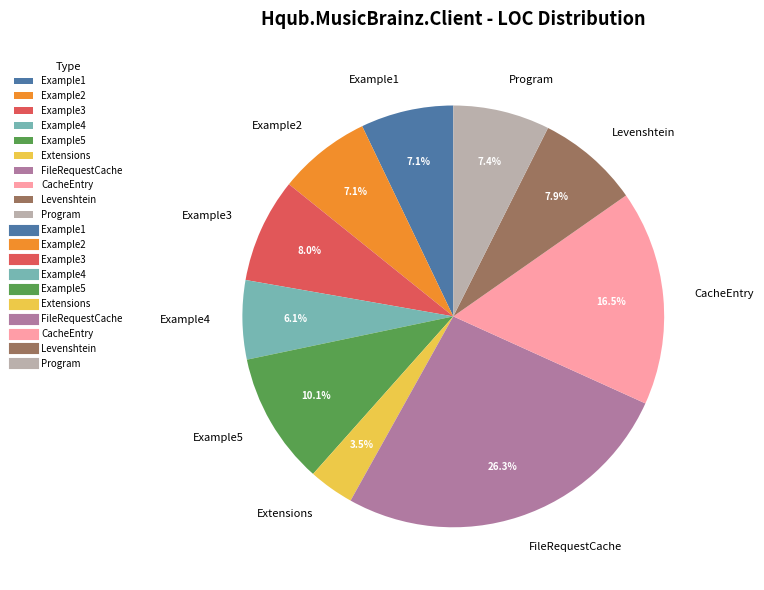

Do FileRequestCache and Levenshtein together represent more than half of the pie?

No